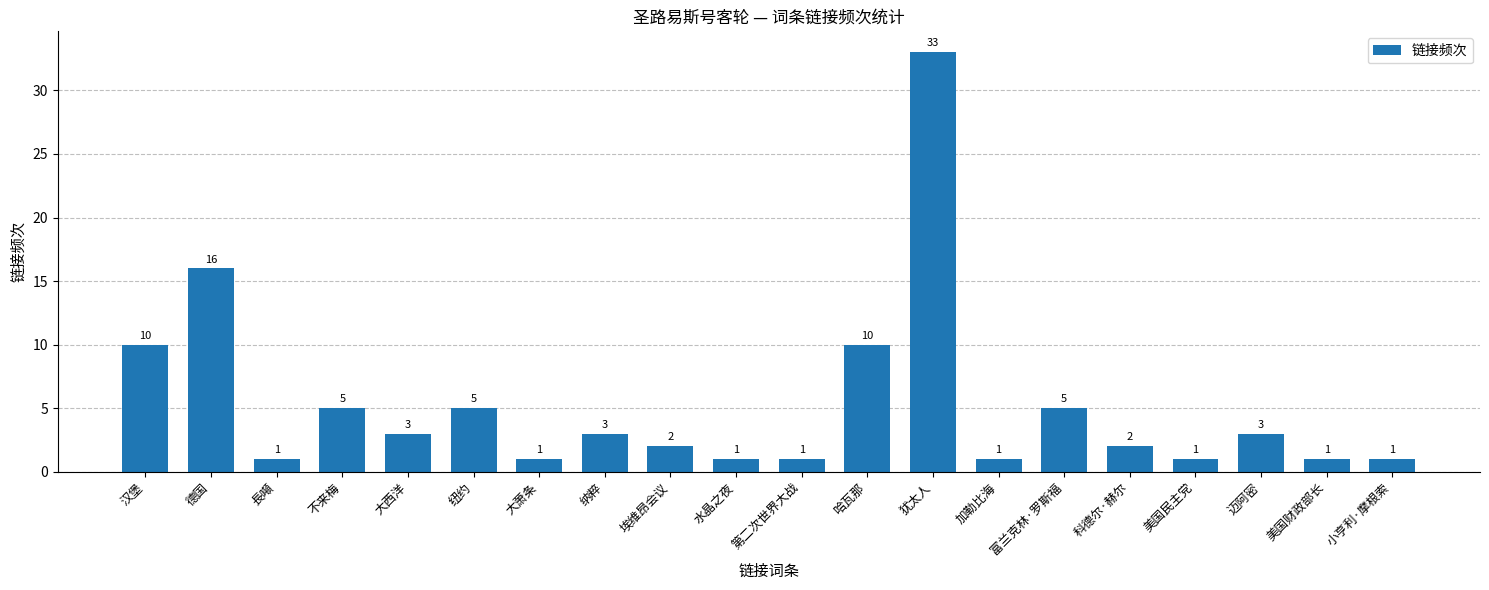

What is the sum of the values at 迈阿密 and 纳粹?

6